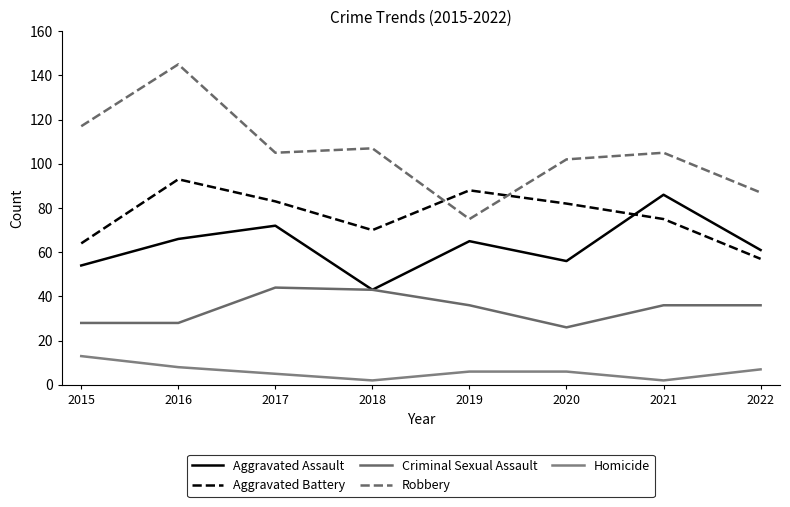

At which category does Robbery reach its first local valley?

2017